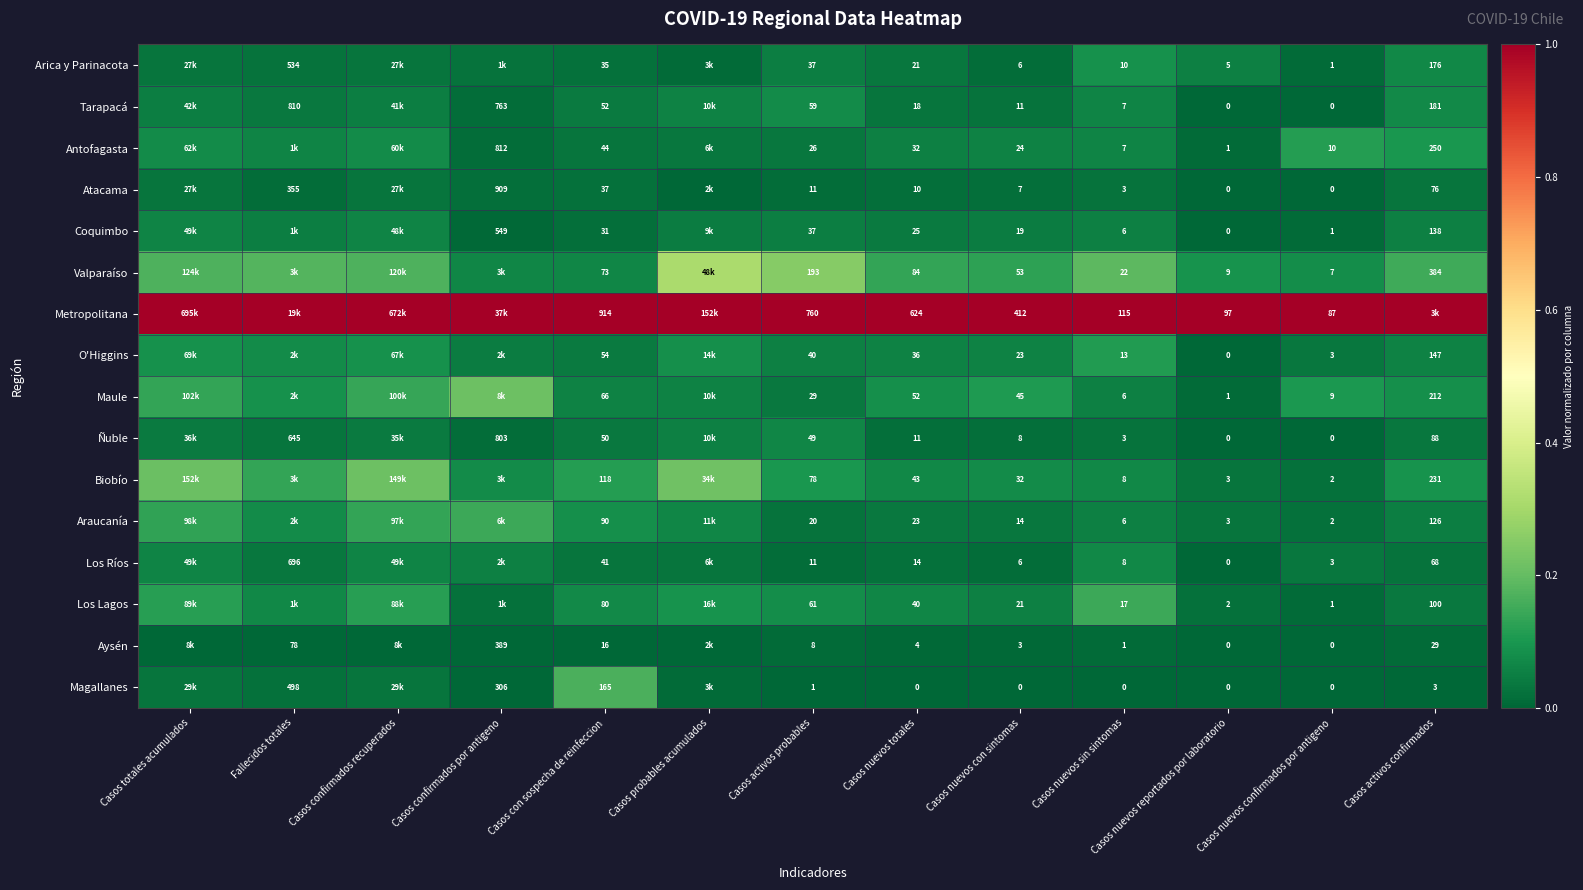

Is the value of Atacama at Casos nuevos totales greater than the value of Valparaíso at Casos con sospecha de reinfeccion?

No